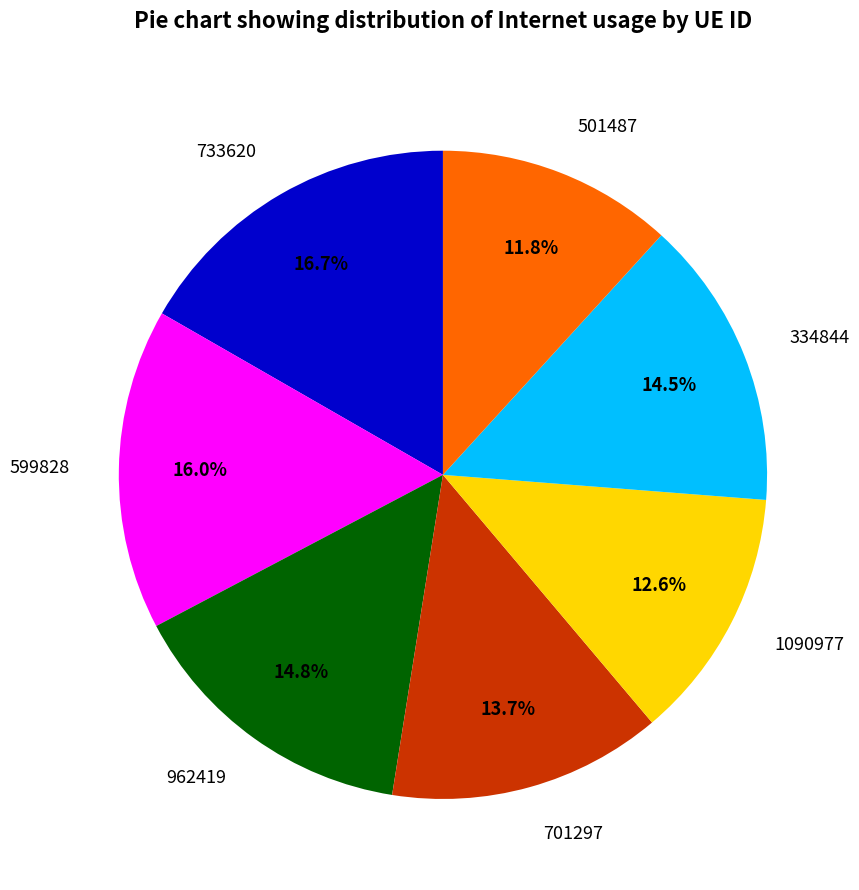

Does any single category account for the majority?

No